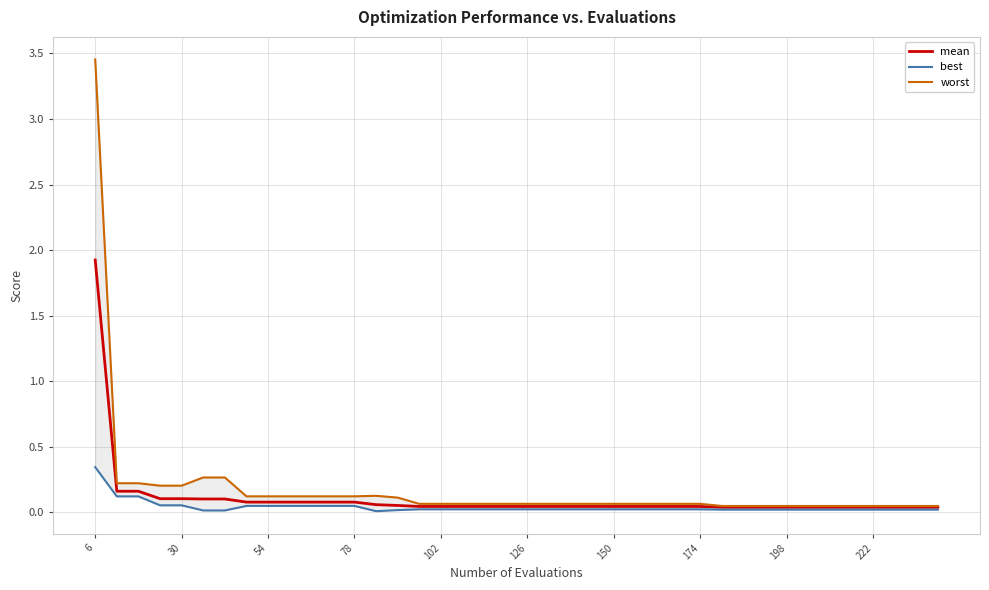

What are all the series names shown in the legend?

mean, best, worst